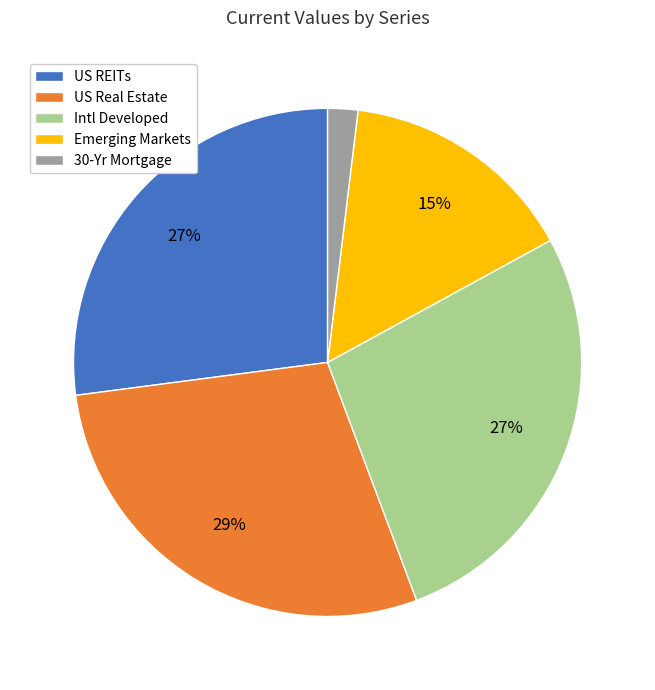

The US REITs slice represents 18% of the pie. True or false?

False